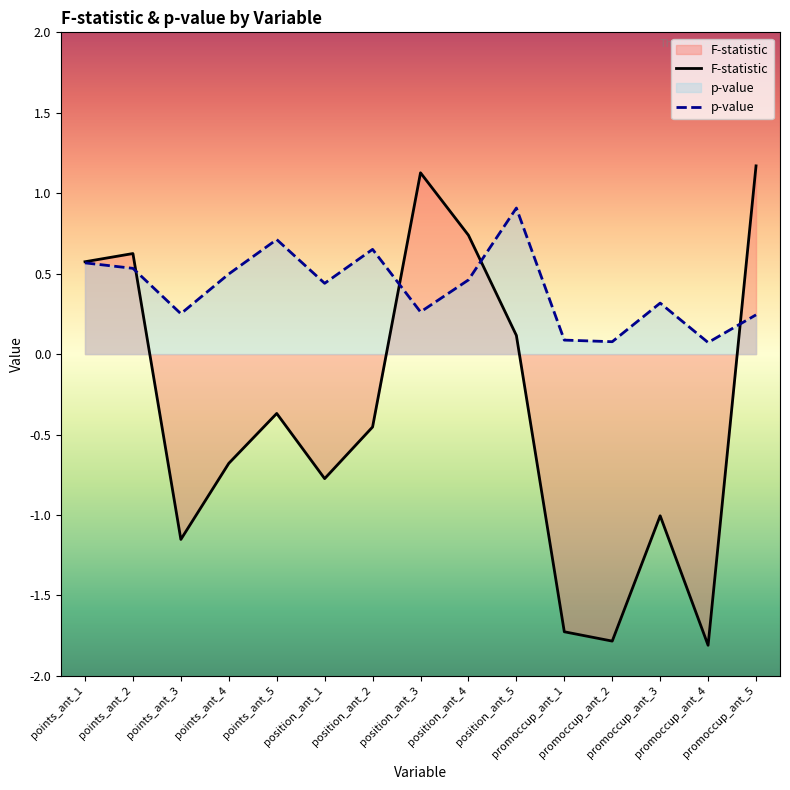

List the labels in order of p-value value, largest first.

position_ant_5, points_ant_5, position_ant_2, points_ant_1, points_ant_2, points_ant_4, position_ant_4, position_ant_1, promoccup_ant_3, position_ant_3, points_ant_3, promoccup_ant_5, promoccup_ant_1, promoccup_ant_2, promoccup_ant_4